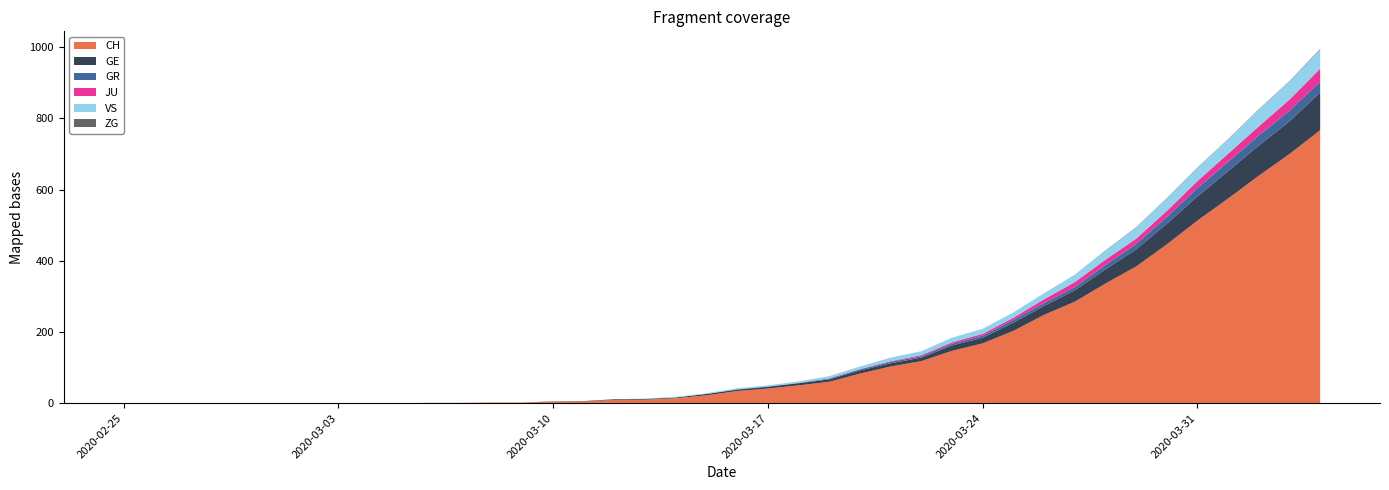

Reading left to right, list all the values displayed in this chart.

CH: 2020-02-25=0	2020-02-26=0	2020-02-27=0	2020-02-28=0	2020-02-29=0	2020-03-01=0	2020-03-02=0	2020-03-03=0	2020-03-04=0	2020-03-05=0	2020-03-06=1	2020-03-07=1	2020-03-08=2	2020-03-09=2	2020-03-10=4	2020-03-11=5	2020-03-12=9	2020-03-13=10	2020-03-14=14	2020-03-15=22	2020-03-16=34	2020-03-17=41	2020-03-18=50	2020-03-19=60	2020-03-20=83	2020-03-21=103	2020-03-22=118	2020-03-23=147	2020-03-24=168	2020-03-25=203	2020-03-26=248	2020-03-27=285	2020-03-28=336	2020-03-29=384	2020-03-30=446	2020-03-31=513	2020-04-01=575	2020-04-02=639	2020-04-03=700	2020-04-04=767
GE: 2020-02-25=0	2020-02-26=0	2020-02-27=0	2020-02-28=0	2020-02-29=0	2020-03-01=0	2020-03-02=0	2020-03-03=0	2020-03-04=0	2020-03-05=0	2020-03-06=0	2020-03-07=0	2020-03-08=0	2020-03-09=0	2020-03-10=1	2020-03-11=1	2020-03-12=2	2020-03-13=2	2020-03-14=2	2020-03-15=4	2020-03-16=4	2020-03-17=5	2020-03-18=6	2020-03-19=7	2020-03-20=9	2020-03-21=9	2020-03-22=10	2020-03-23=15	2020-03-24=16	2020-03-25=23	2020-03-26=25	2020-03-27=32	2020-03-28=40	2020-03-29=48	2020-03-30=58	2020-03-31=68	2020-04-01=77	2020-04-02=85	2020-04-03=92	2020-04-04=106
GR: 2020-02-25=0	2020-02-26=0	2020-02-27=0	2020-02-28=0	2020-02-29=0	2020-03-01=0	2020-03-02=0	2020-03-03=0	2020-03-04=0	2020-03-05=0	2020-03-06=0	2020-03-07=0	2020-03-08=0	2020-03-09=0	2020-03-10=0	2020-03-11=0	2020-03-12=0	2020-03-13=0	2020-03-14=0	2020-03-15=0	2020-03-16=1	2020-03-17=1	2020-03-18=1	2020-03-19=2	2020-03-20=3	2020-03-21=4	2020-03-22=4	2020-03-23=5	2020-03-24=6	2020-03-25=8	2020-03-26=8	2020-03-27=9	2020-03-28=12	2020-03-29=15	2020-03-30=19	2020-03-31=23	2020-04-01=26	2020-04-02=28	2020-04-03=30	2020-04-04=30
JU: 2020-02-25=0	2020-02-26=0	2020-02-27=0	2020-02-28=0	2020-02-29=0	2020-03-01=0	2020-03-02=0	2020-03-03=0	2020-03-04=0	2020-03-05=0	2020-03-06=0	2020-03-07=0	2020-03-08=0	2020-03-09=0	2020-03-10=0	2020-03-11=0	2020-03-12=0	2020-03-13=0	2020-03-14=0	2020-03-15=0	2020-03-16=0	2020-03-17=0	2020-03-18=0	2020-03-19=1	2020-03-20=1	2020-03-21=2	2020-03-22=3	2020-03-23=4	2020-03-24=5	2020-03-25=6	2020-03-26=11	2020-03-27=14	2020-03-28=15	2020-03-29=15	2020-03-30=17	2020-03-31=20	2020-04-01=23	2020-04-02=26	2020-04-03=31	2020-04-04=37
ZG: 2020-02-25=0	2020-02-26=0	2020-02-27=0	2020-02-28=0	2020-02-29=0	2020-03-01=0	2020-03-02=0	2020-03-03=0	2020-03-04=0	2020-03-05=0	2020-03-06=0	2020-03-07=0	2020-03-08=0	2020-03-09=0	2020-03-10=0	2020-03-11=0	2020-03-12=0	2020-03-13=0	2020-03-14=0	2020-03-15=0	2020-03-16=0	2020-03-17=0	2020-03-18=0	2020-03-19=0	2020-03-20=0	2020-03-21=0	2020-03-22=0	2020-03-23=0	2020-03-24=0	2020-03-25=0	2020-03-26=0	2020-03-27=0	2020-03-28=1	2020-03-29=1	2020-03-30=1	2020-03-31=1	2020-04-01=1	2020-04-02=1	2020-04-03=1	2020-04-04=2
VS: 2020-02-25=0	2020-02-26=0	2020-02-27=0	2020-02-28=0	2020-02-29=0	2020-03-01=0	2020-03-02=0	2020-03-03=0	2020-03-04=0	2020-03-05=0	2020-03-06=0	2020-03-07=0	2020-03-08=0	2020-03-09=0	2020-03-10=0	2020-03-11=0	2020-03-12=0	2020-03-13=1	2020-03-14=2	2020-03-15=2	2020-03-16=3	2020-03-17=3	2020-03-18=4	2020-03-19=6	2020-03-20=7	2020-03-21=10	2020-03-22=11	2020-03-23=13	2020-03-24=14	2020-03-25=15	2020-03-26=17	2020-03-27=21	2020-03-28=25	2020-03-29=31	2020-03-30=35	2020-03-31=37	2020-04-01=40	2020-04-02=47	2020-04-03=51	2020-04-04=53